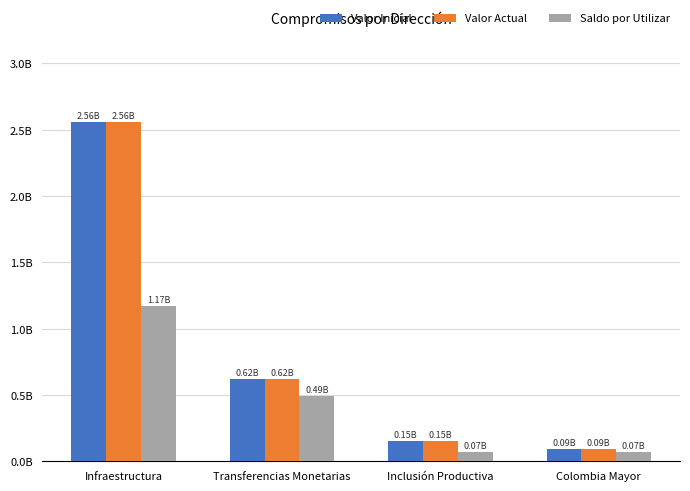

Does the chart contain any negative values?

No